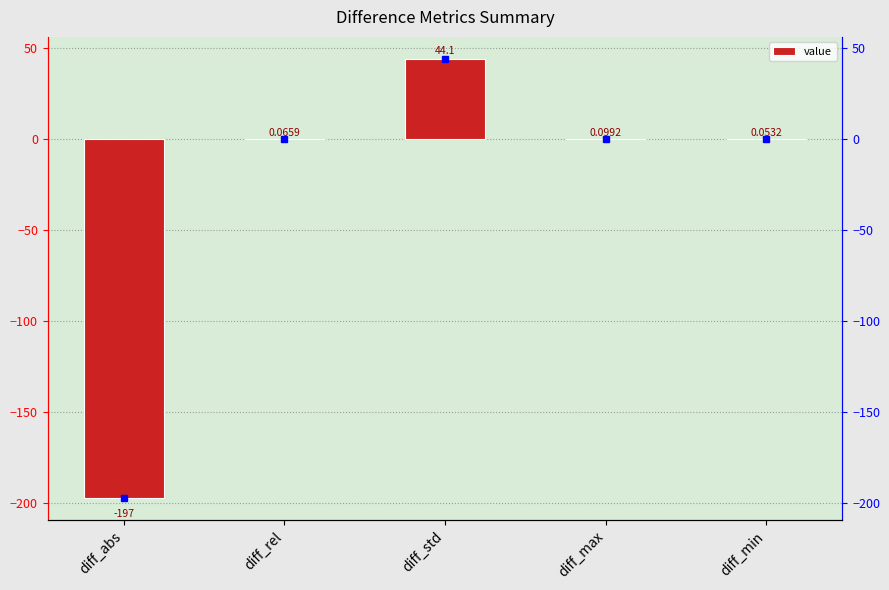

What is the change in value from diff_abs to diff_max?

+197.5